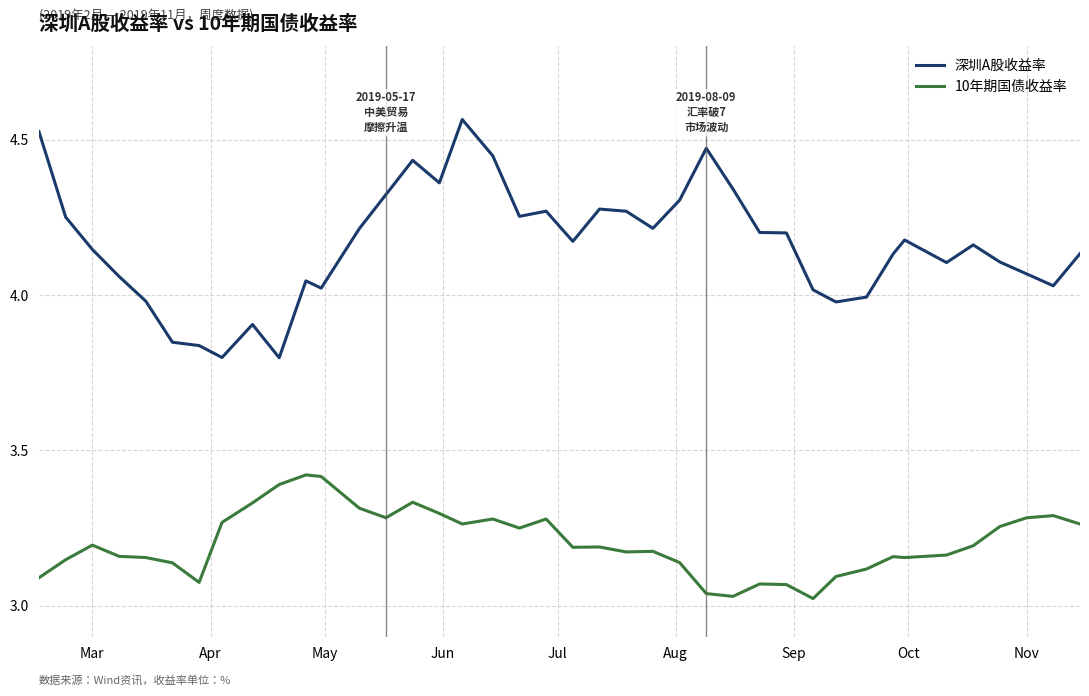

List the series in order of their peak value, lowest first.

10年期国债收益率, 深圳A股收益率